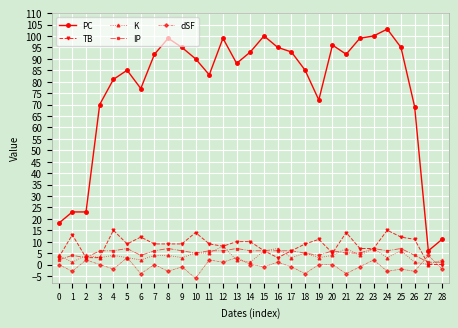

What are all the series names shown in the legend?

PC, TB, K, IP, dSF